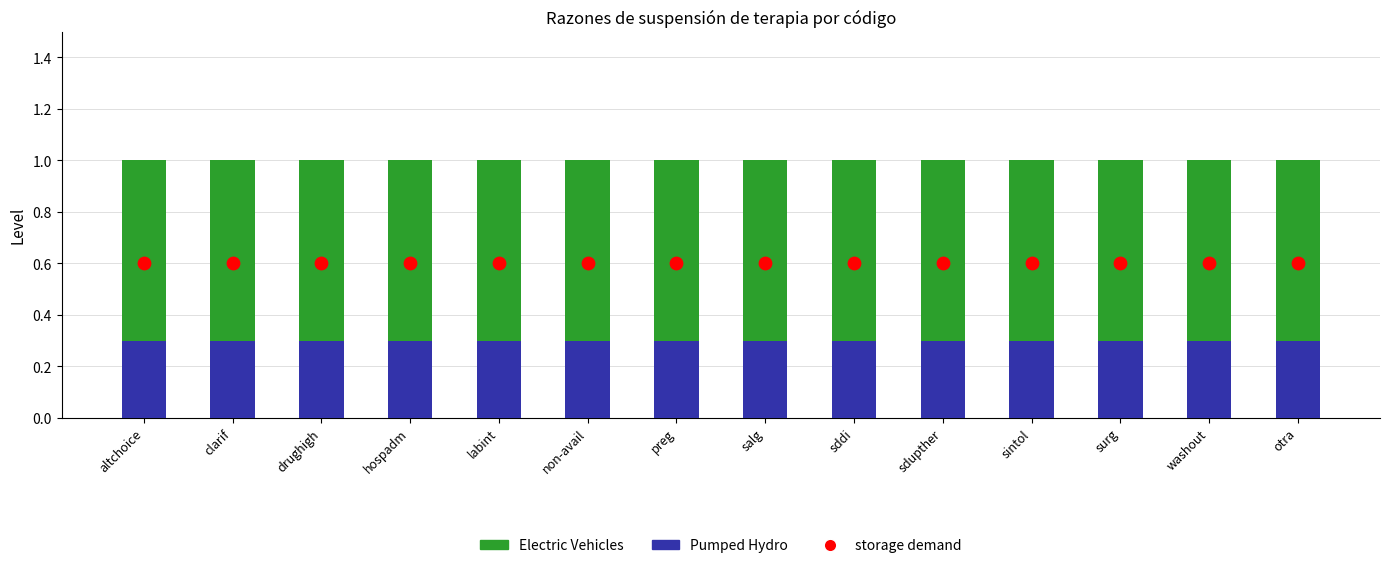

Is the value of Electric Vehicles at sddi greater than the value of Pumped Hydro at altchoice?

Yes